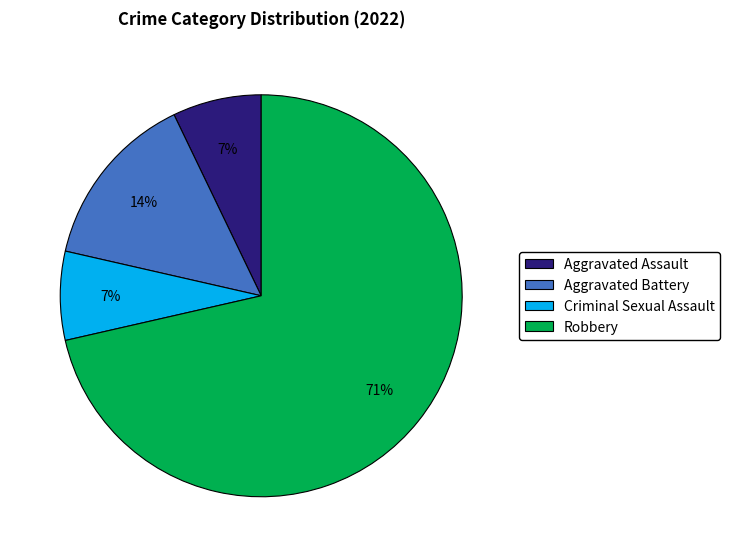

To the nearest percent, what percentage of the pie is Criminal Sexual Assault?

7%